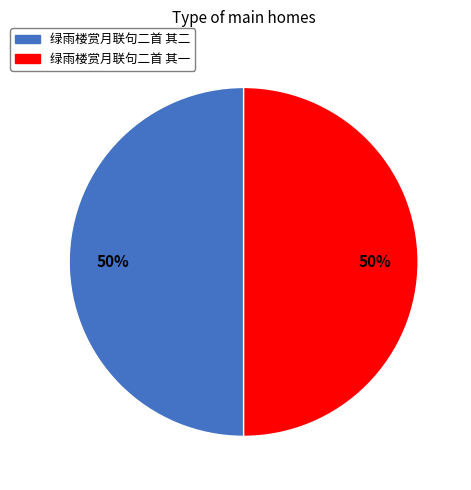

To the nearest percent, what is the combined percentage of 绿雨楼赏月联句二首 其一 and 绿雨楼赏月联句二首 其二?

100%